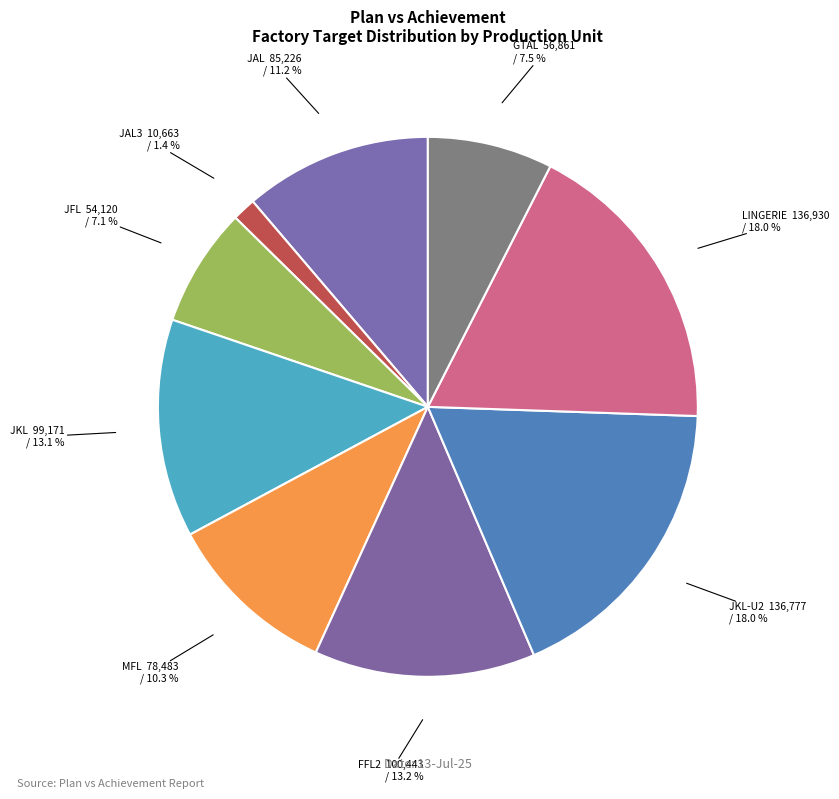

Does JAL3 account for over 50% of the chart?

No